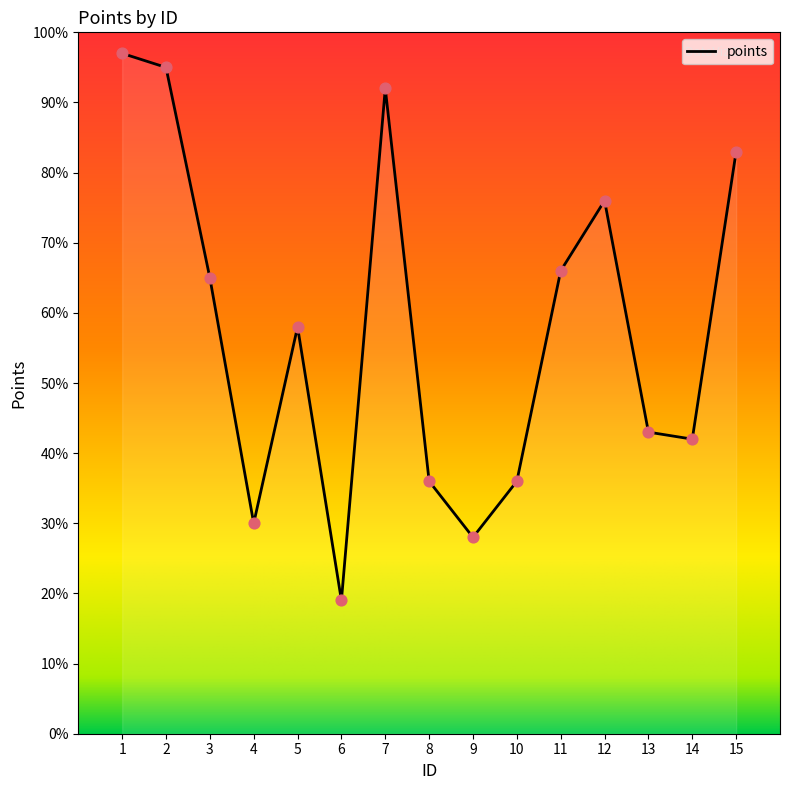

What is the ratio of the value at 9 to the value at 14?

0.7